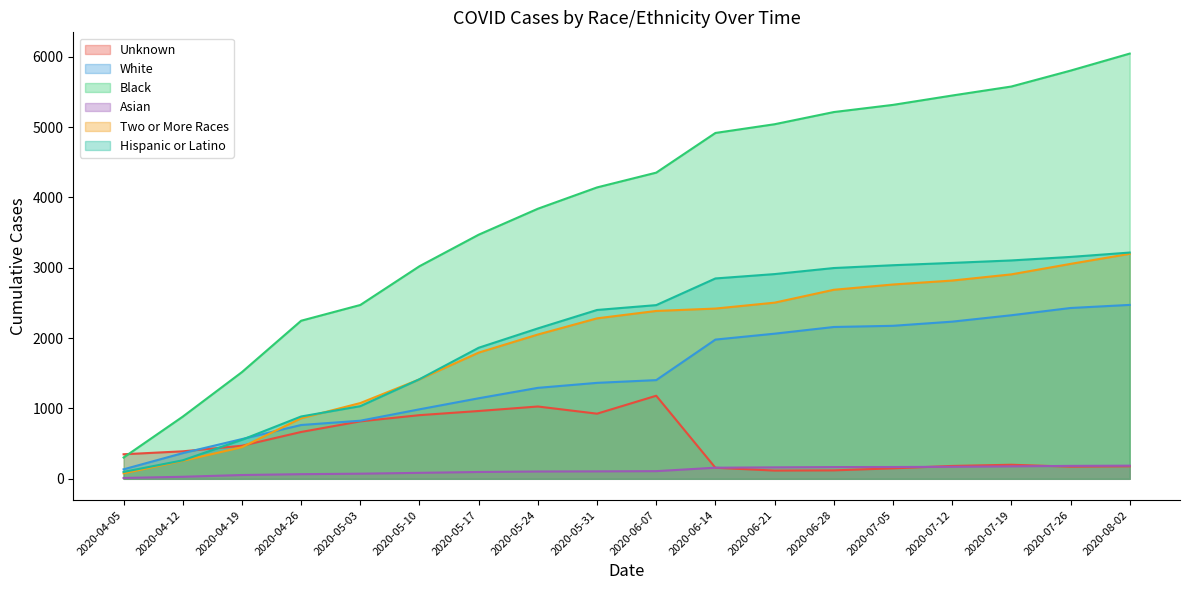

How many distinct data groups are displayed?

6